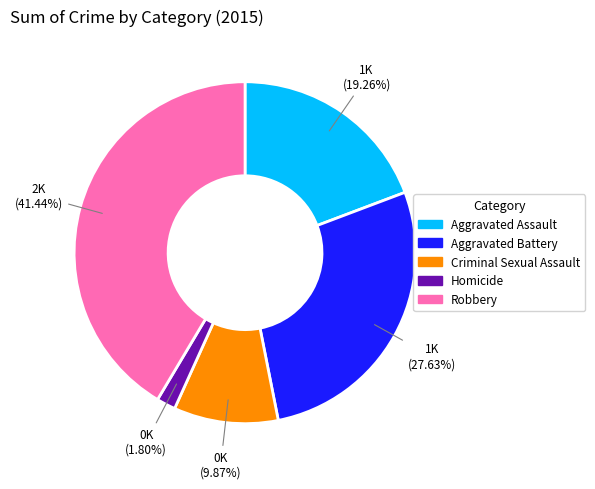

Do Criminal Sexual Assault and Homicide together represent more than half of the pie?

No